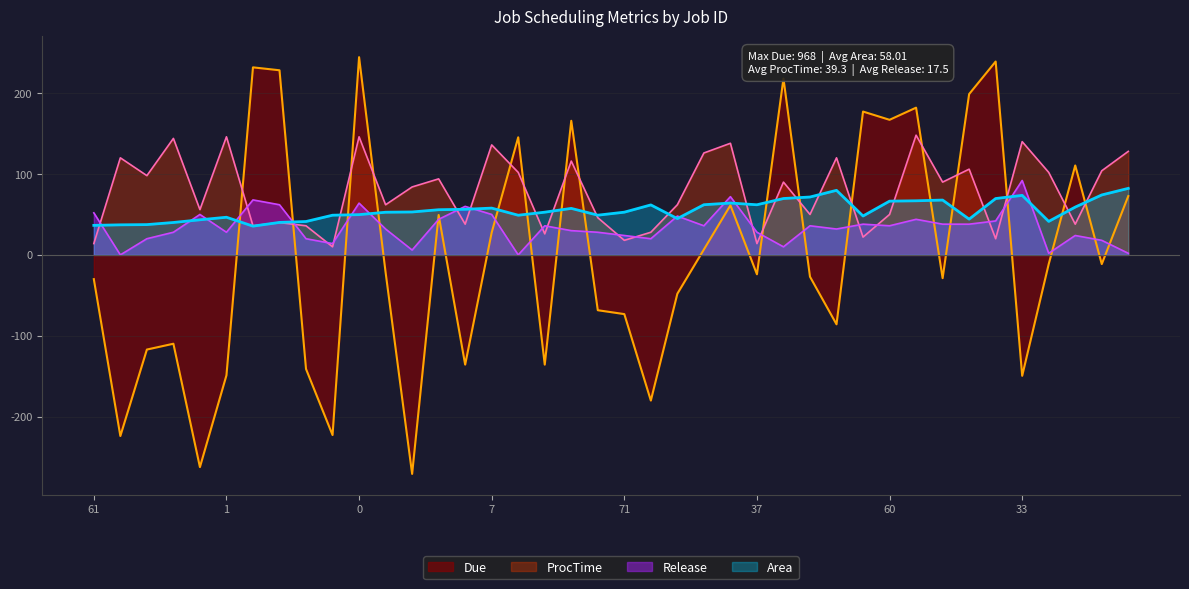

How many intersections are there between ProcTime and Due?

16